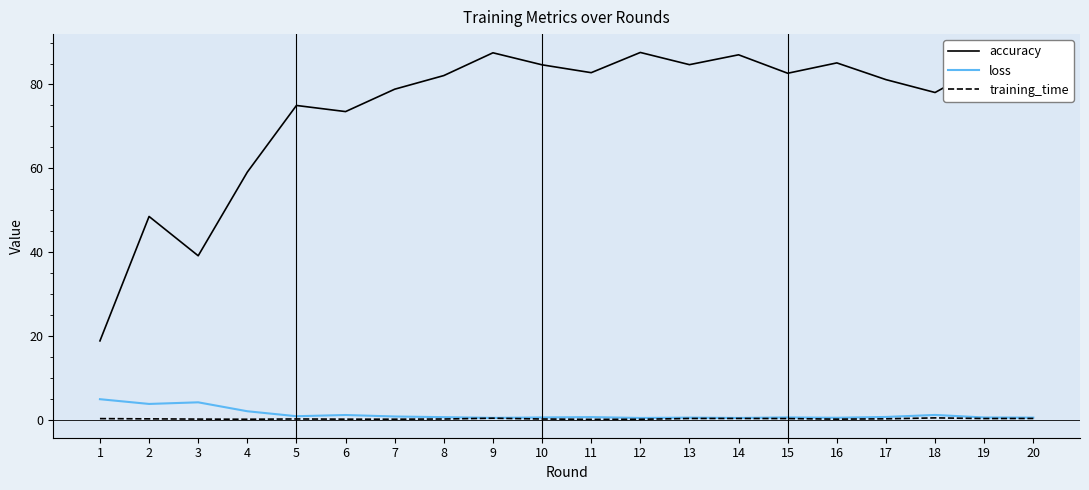

The training_time series shows 0.3 at 2. True or false?

True